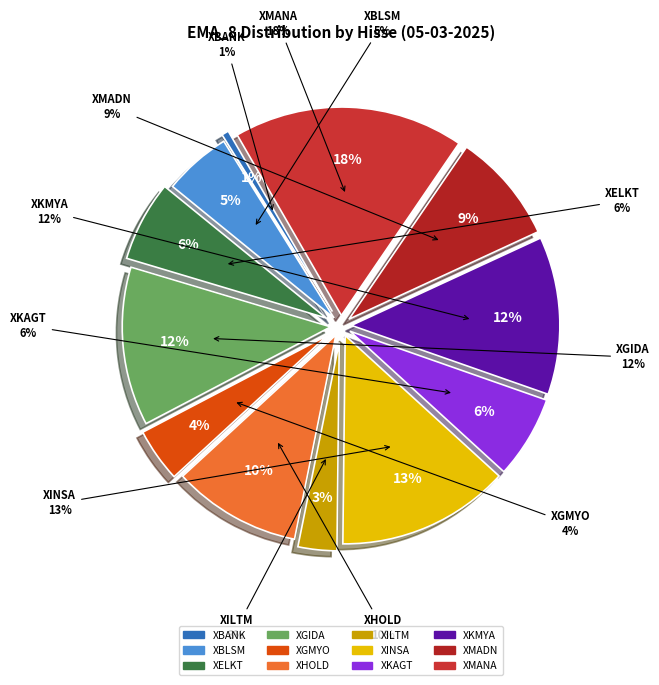

To the nearest percent, what is the difference between the XKMYA and XELKT slice percentages?

6%